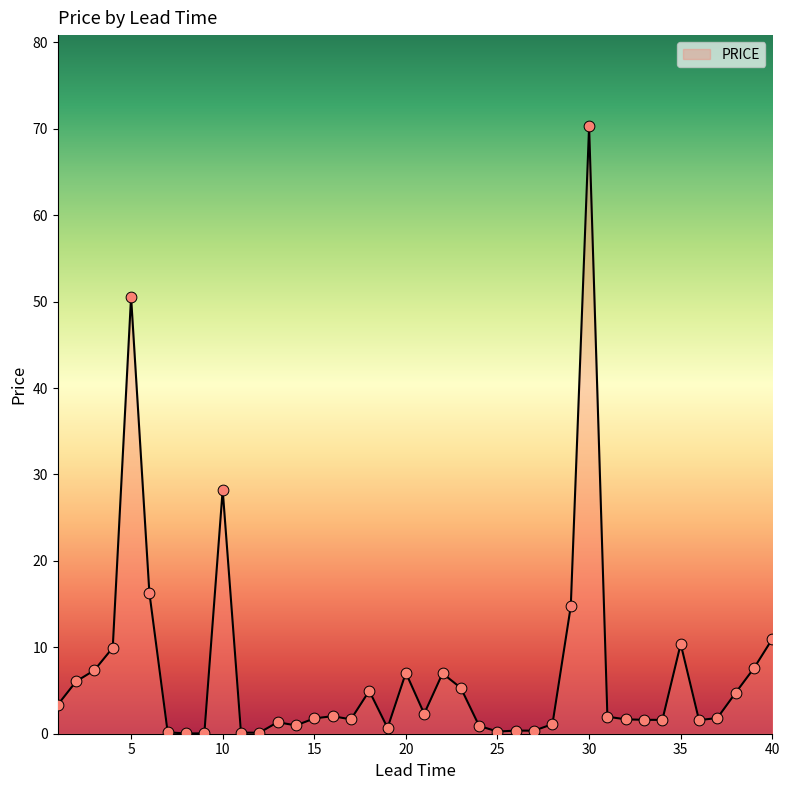

What is the difference between the maximum and minimum values?

70.3